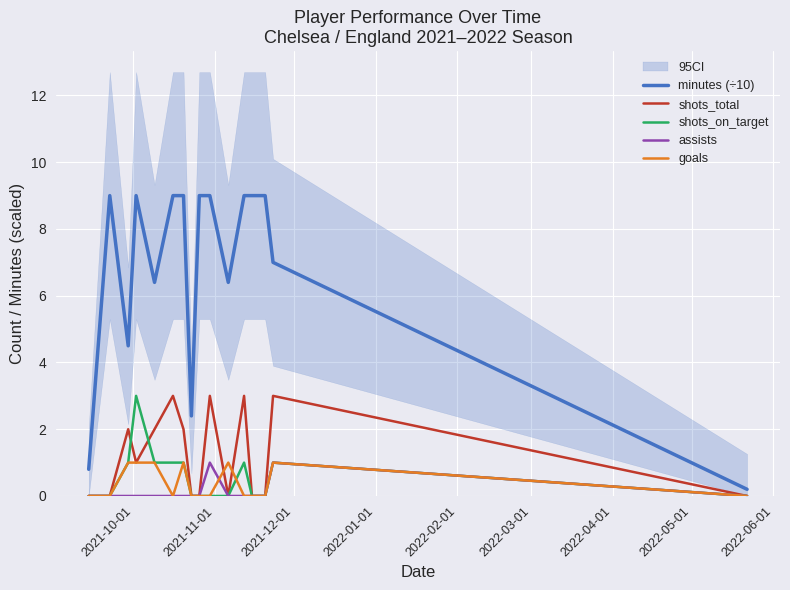

What is the difference between the maximum and minimum values in the minutes (÷10) series?

8.8